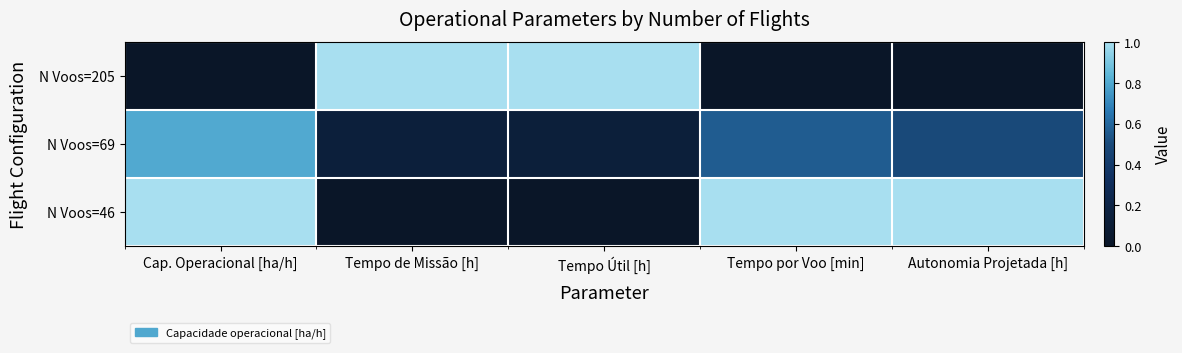

What is the maximum value shown in the chart?

1.0